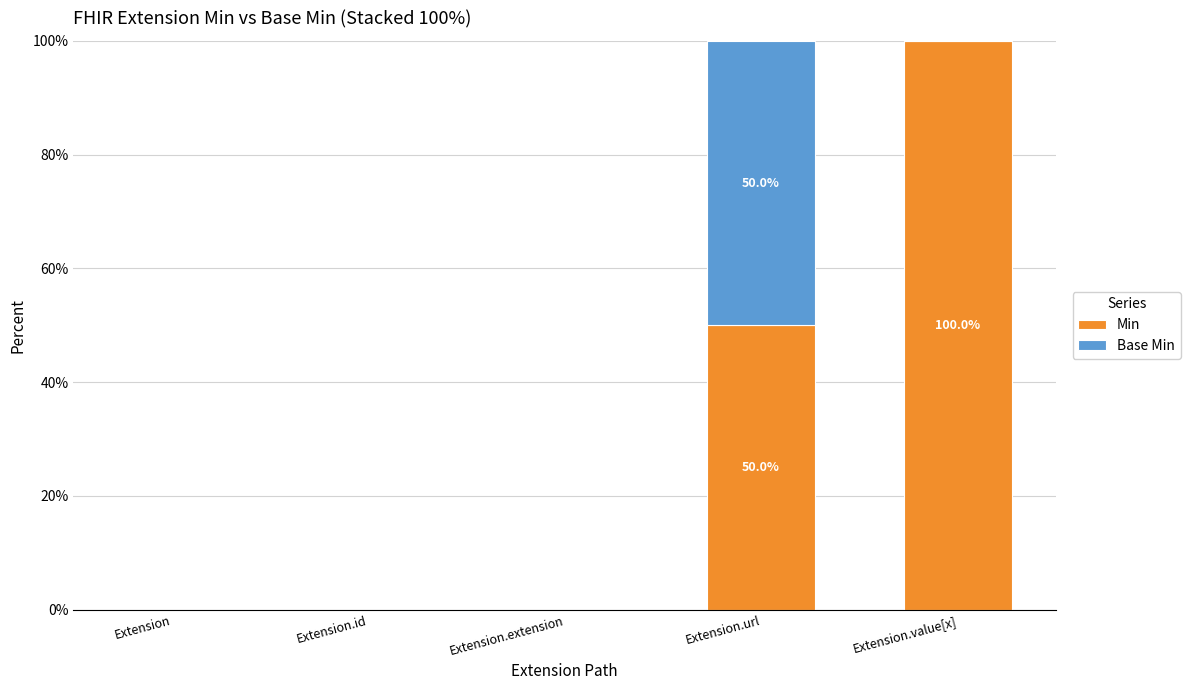

Reading left to right, what are the values for Min?

Extension=0	Extension.id=0	Extension.extension=0	Extension.url=50	Extension.value[x]=100